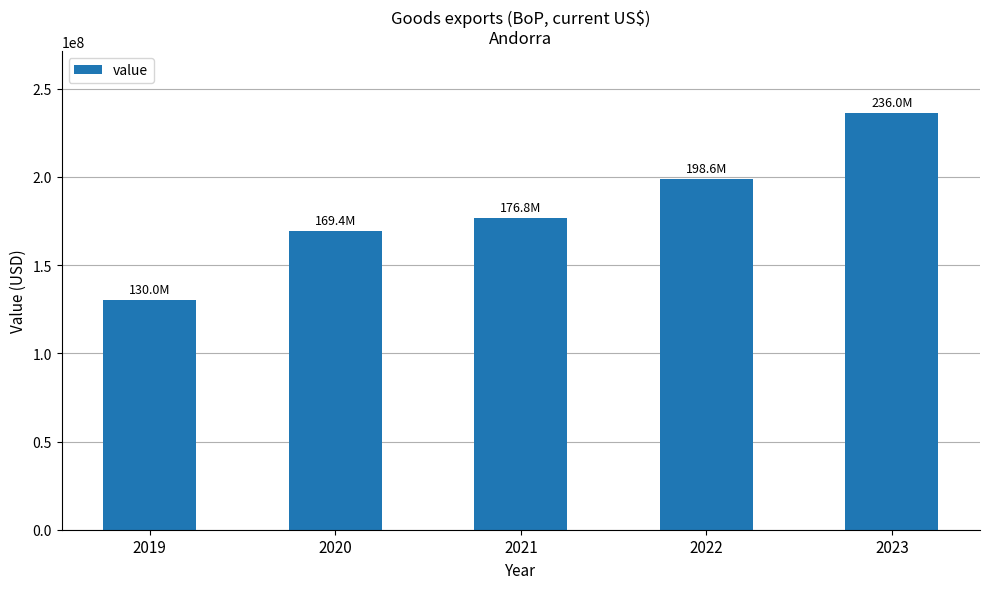

At which category does the chart reach its peak across all series?

2023